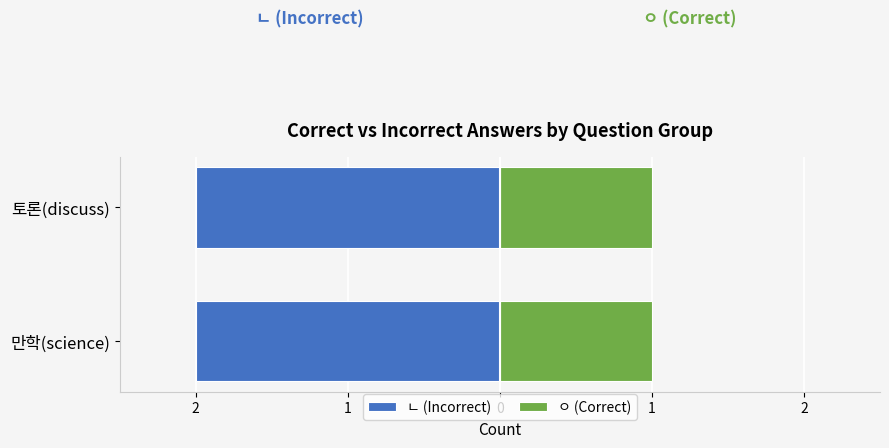

What is the value of the ㅇ (Correct) bar at the 1st from the left?

1